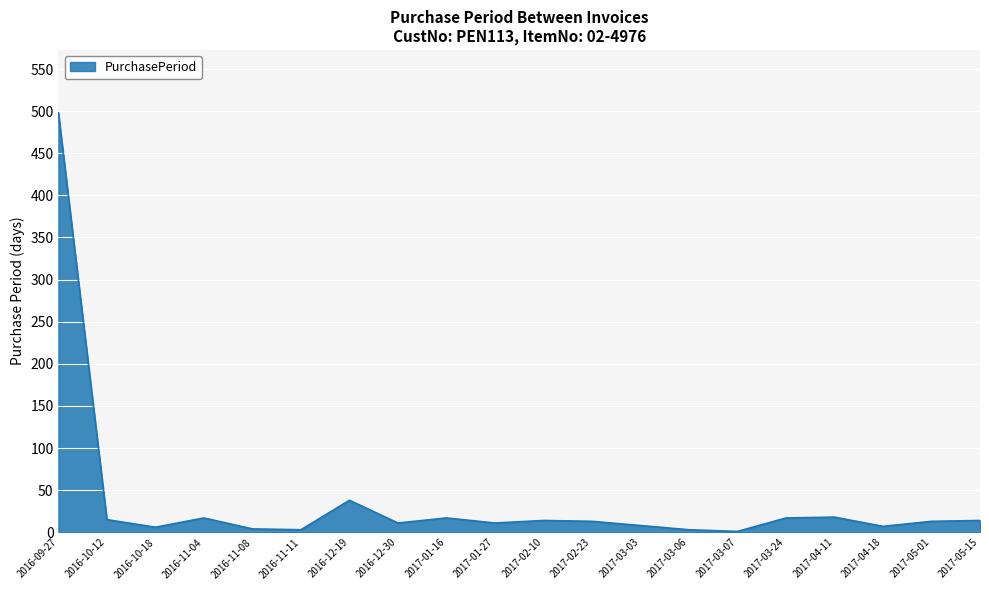

True or false: there are more than 0 points higher than both neighbors.

True